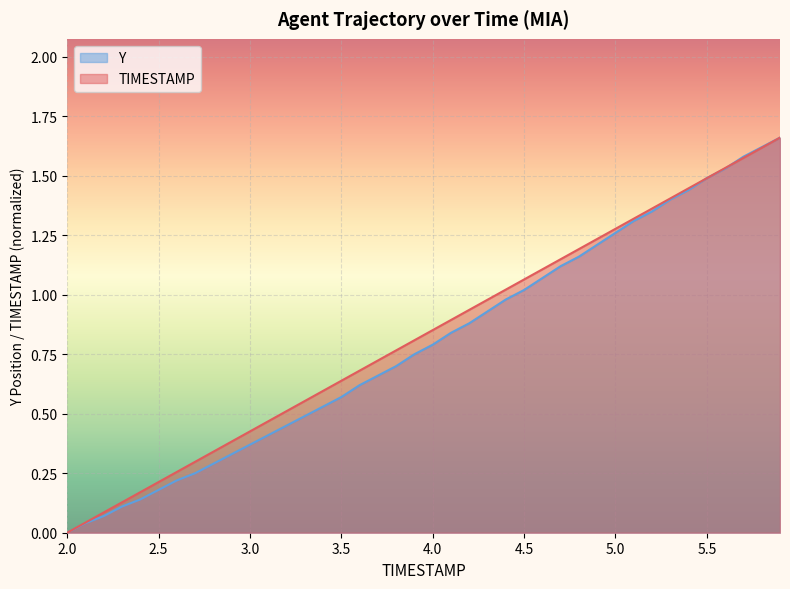

Reading right to left, what are all the values shown in this chart?

TIMESTAMP: 5.9=1.7	5.8=1.6	5.7=1.6	5.6=1.5	5.5=1.5	5.4=1.4	5.3=1.4	5.2=1.4	5.1=1.3	5.0=1.3	4.9=1.2	4.8=1.2	4.7=1.1	4.6=1.1	4.5=1.1	4.4=1.0	4.3=1.0	4.2=0.9	4.1=0.9	4.0=0.9	3.9=0.8	3.8=0.8	3.7=0.7	3.6=0.7	3.5=0.6	3.4=0.6	3.3=0.6	3.2=0.5	3.1=0.5	3.0=0.4	2.9=0.4	2.8=0.3	2.7=0.3	2.6=0.3	2.5=0.2	2.4=0.2	2.3=0.1	2.2=0.1	2.1=0.0	2.0=0.0
Y: 5.9=1.7	5.8=1.6	5.7=1.6	5.6=1.5	5.5=1.5	5.4=1.4	5.3=1.4	5.2=1.3	5.1=1.3	5.0=1.3	4.9=1.2	4.8=1.2	4.7=1.1	4.6=1.1	4.5=1.0	4.4=1.0	4.3=0.9	4.2=0.9	4.1=0.8	4.0=0.8	3.9=0.8	3.8=0.7	3.7=0.7	3.6=0.6	3.5=0.6	3.4=0.5	3.3=0.5	3.2=0.4	3.1=0.4	3.0=0.4	2.9=0.3	2.8=0.3	2.7=0.2	2.6=0.2	2.5=0.2	2.4=0.1	2.3=0.1	2.2=0.1	2.1=0.0	2.0=0.0